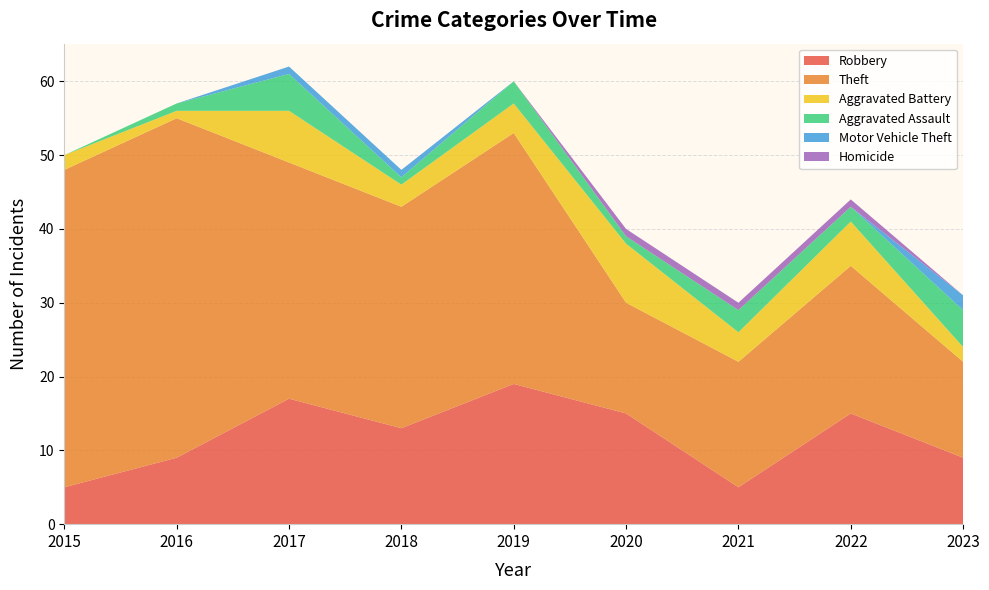

Reading left to right, extract all data points from this chart.

Robbery: 2015=5	2016=9	2017=17	2018=13	2019=19	2020=15	2021=5	2022=15	2023=9
Theft: 2015=43	2016=46	2017=32	2018=30	2019=34	2020=15	2021=17	2022=20	2023=13
Aggravated Battery: 2015=2	2016=1	2017=7	2018=3	2019=4	2020=8	2021=4	2022=6	2023=2
Aggravated Assault: 2015=0	2016=1	2017=5	2018=1	2019=3	2020=1	2021=3	2022=2	2023=5
Motor Vehicle Theft: 2015=0	2016=0	2017=1	2018=1	2019=0	2020=0	2021=0	2022=0	2023=2
Homicide: 2015=0	2016=0	2017=0	2018=0	2019=0	2020=1	2021=1	2022=1	2023=0